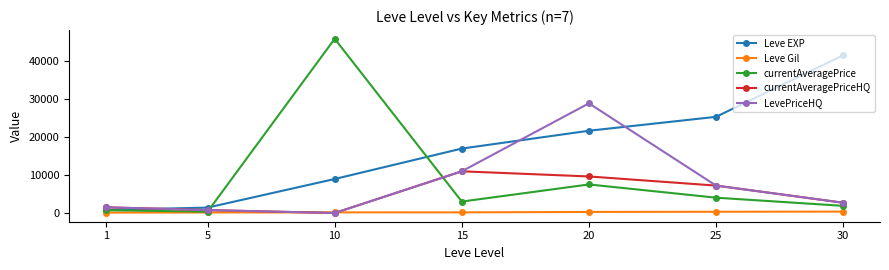

How many categories are shown in the chart?

7